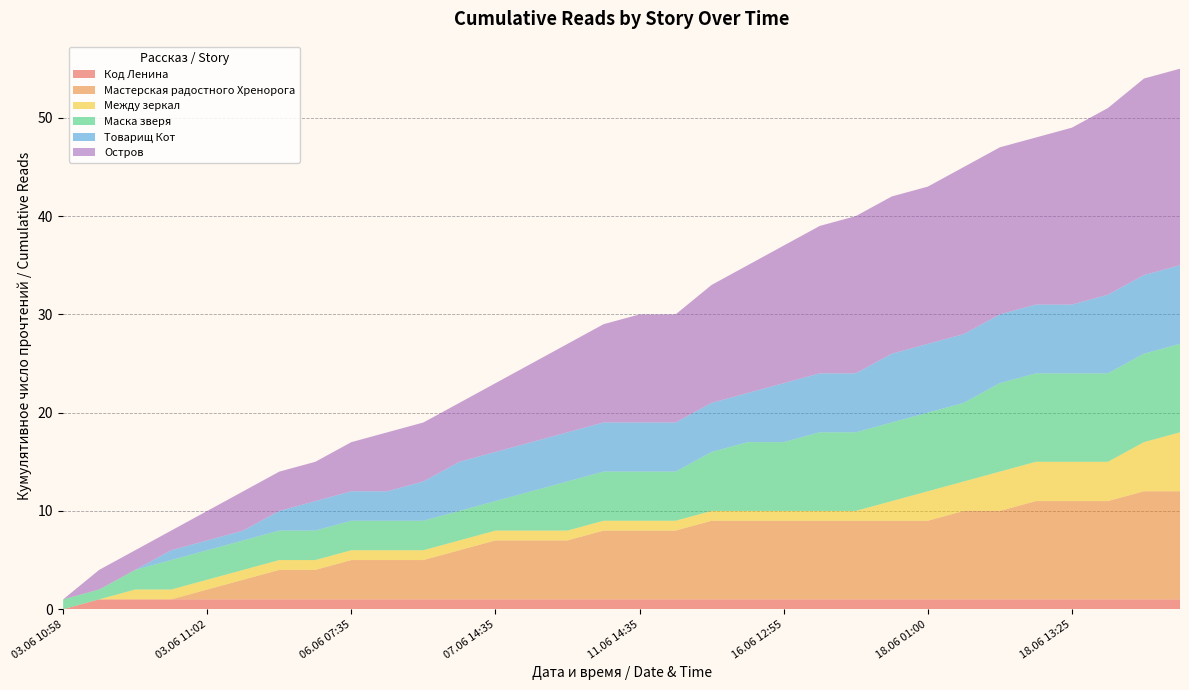

Reading right to left, list all the values displayed in this chart.

Код Ленина: 1	1	1	1	1	1	1	1	1	1	1	1	1	1	1	1	1	1	1	1	1	1	1	1	1	1	1	1	1	1	1	0
Мастерская радостного Хренорога: 11	11	10	10	10	9	9	8	8	8	8	8	8	8	7	7	7	6	6	6	5	4	4	4	3	3	2	1	0	0	0	0
Между зеркал: 6	5	4	4	4	4	3	3	2	1	1	1	1	1	1	1	1	1	1	1	1	1	1	1	1	1	1	1	1	1	0	0
Маска зверя: 9	9	9	9	9	9	8	8	8	8	8	7	7	6	5	5	5	5	4	3	3	3	3	3	3	3	3	3	3	2	1	1
Товарищ Кот: 8	8	8	7	7	7	7	7	7	6	6	6	5	5	5	5	5	5	5	5	5	4	3	3	3	2	1	1	1	0	0	0
Остров: 20	20	19	18	17	17	17	16	16	16	15	14	13	12	11	11	10	9	8	7	6	6	6	5	4	4	4	3	2	2	2	0